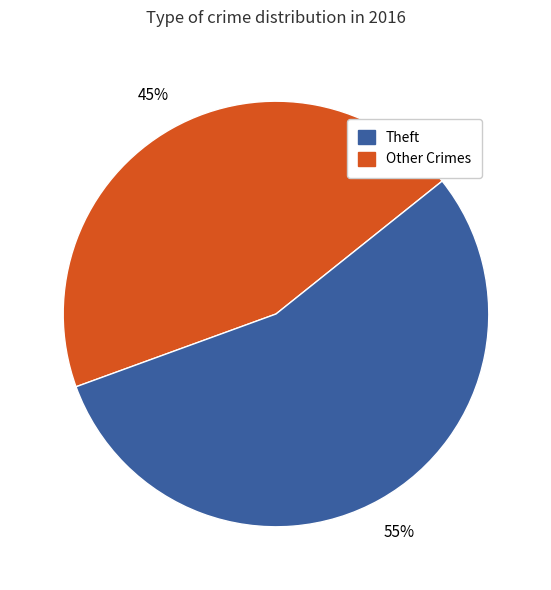

Is there a majority slice in this chart?

Yes